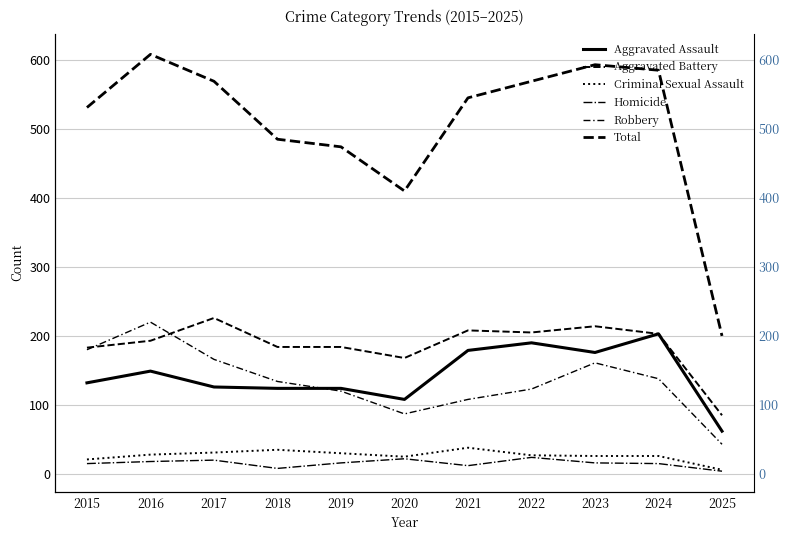

How many interior local valleys does the Total series have?

1